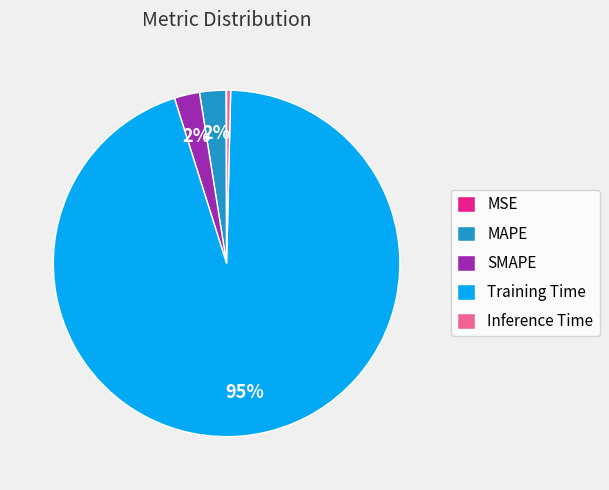

Combined, do Inference Time and SMAPE account for over 50%?

No